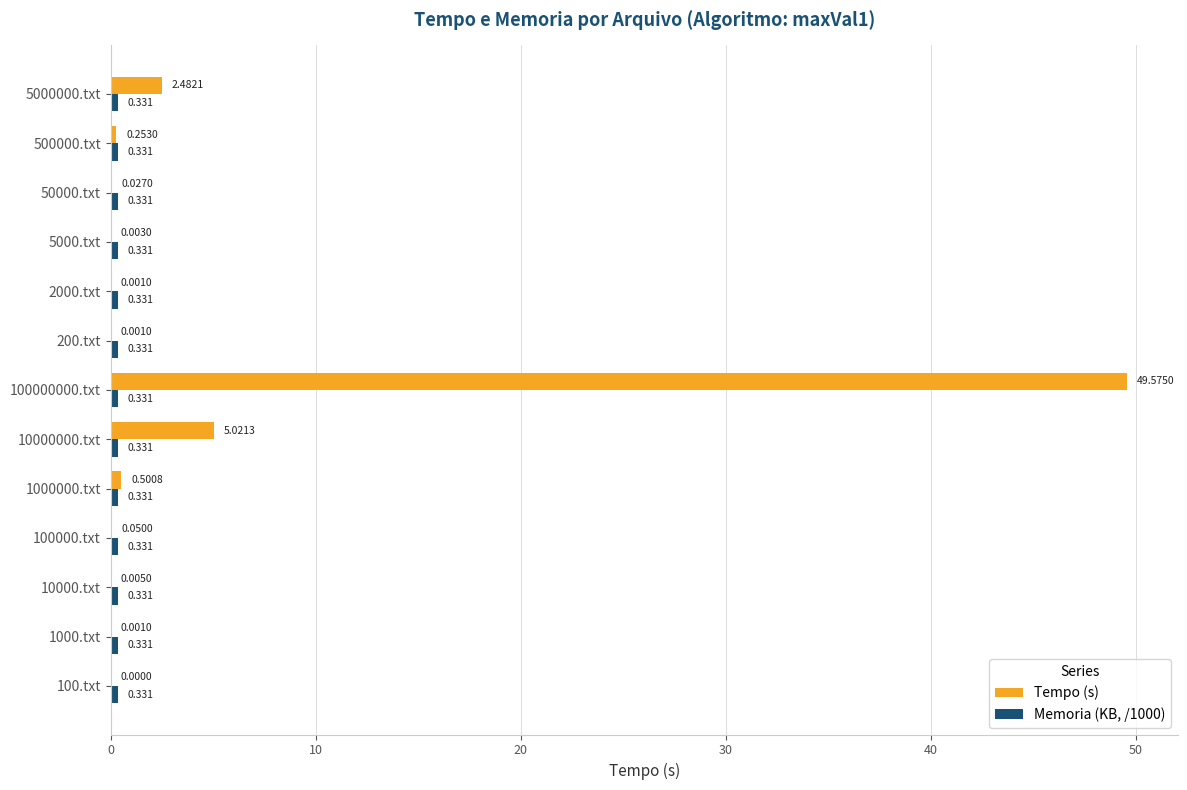

Which series changed the most between 100000.txt and 5000000.txt?

Tempo (s)